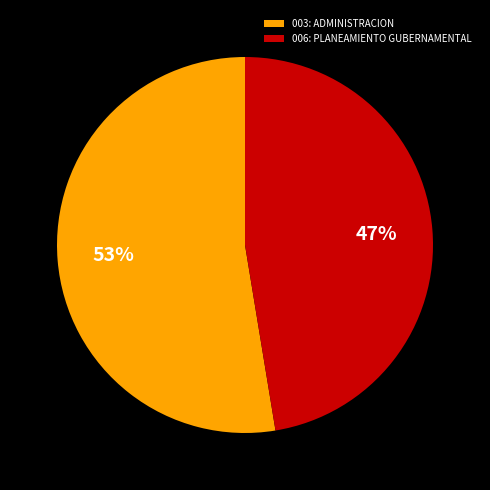

To the nearest percent, what percentage of the pie is 006: PLANEAMIENTO GUBERNAMENTAL?

47%